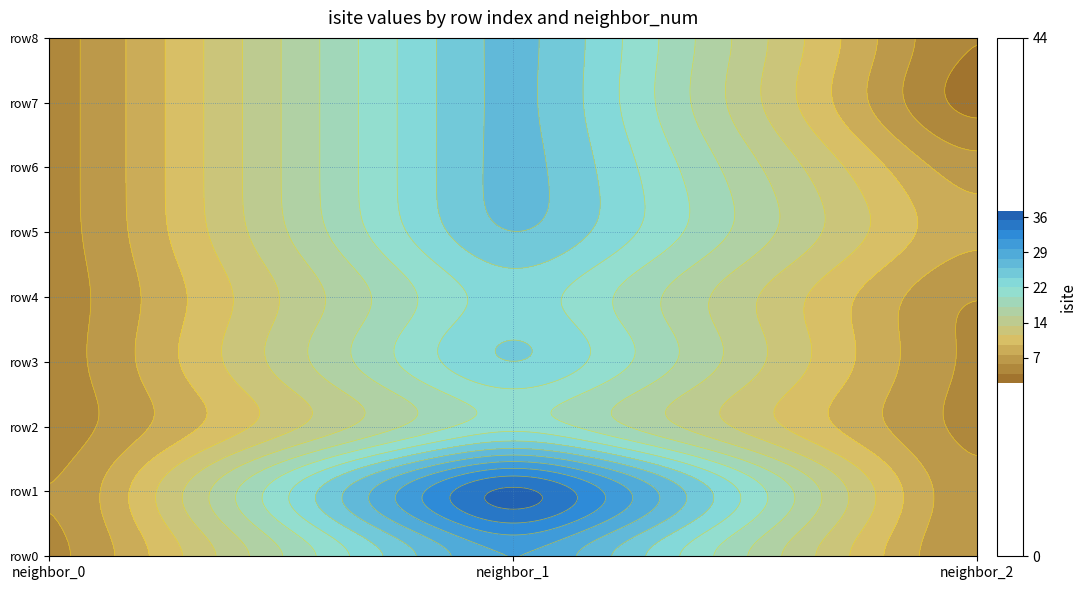

Rank the categories by row_labels value from lowest to highest.

0, 1, 2, 3, 4, 5, 6, 7, 8